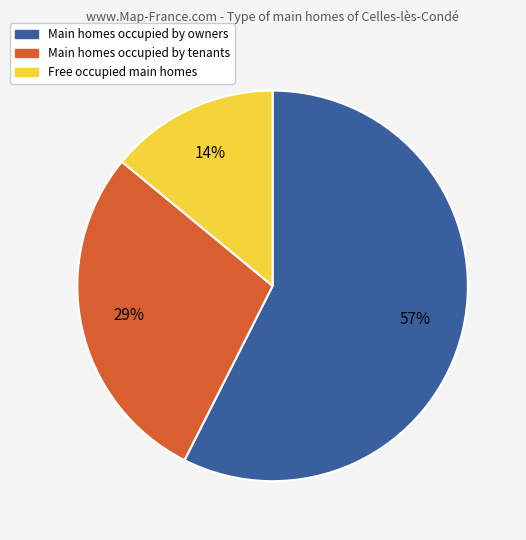

True or false: 14% accounts for 4% of the total.

False